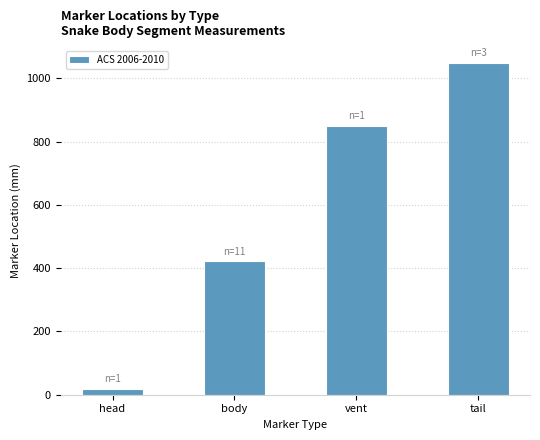

List the labels in order of value, smallest first.

head, body, vent, tail